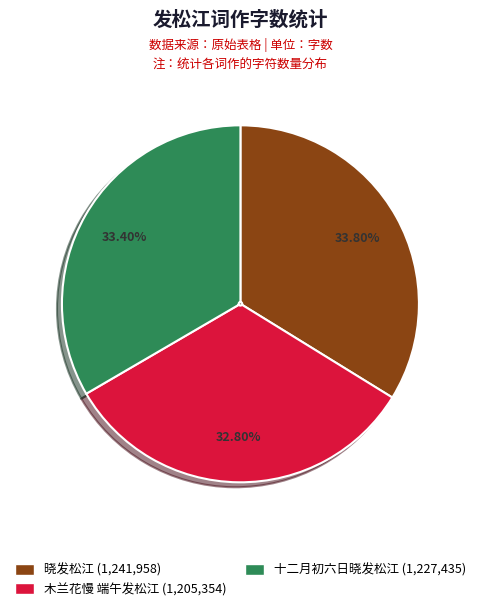

Which has a higher value, 木兰花慢 端午发松江 or 晓发松江?

晓发松江